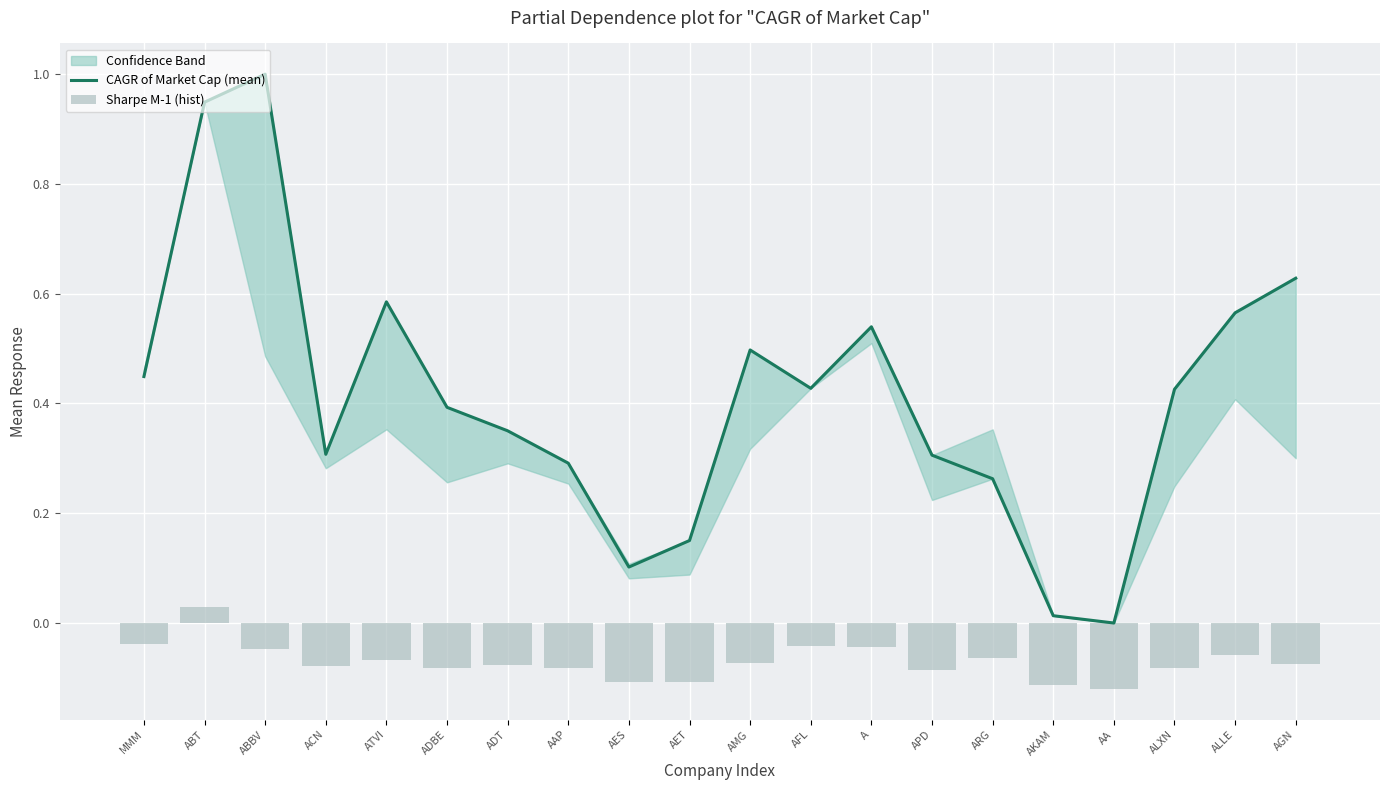

What is the maximum value shown in the chart?

1.0